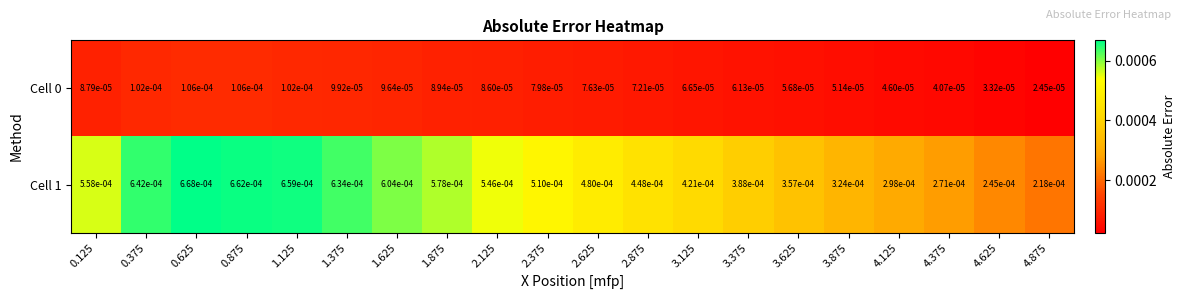

Which series has the largest total across all categories?

Cell 1